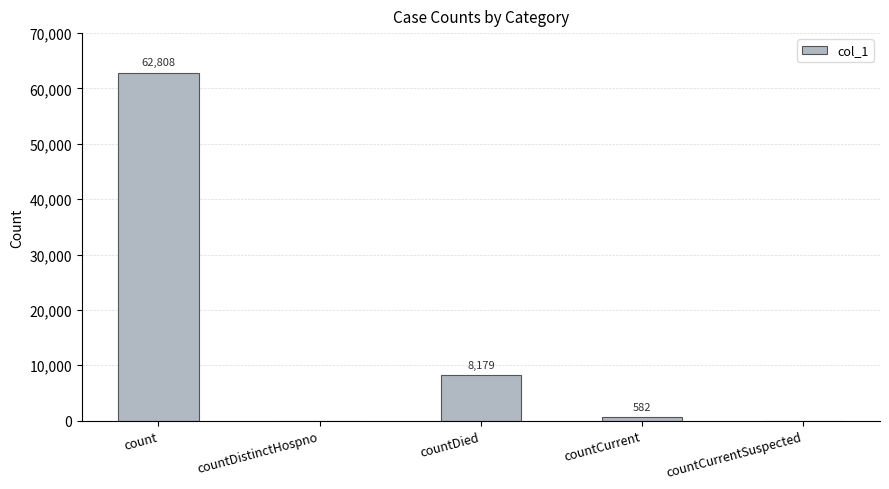

Reading left to right, extract all data points from this chart.

62808	0	8179	582	0